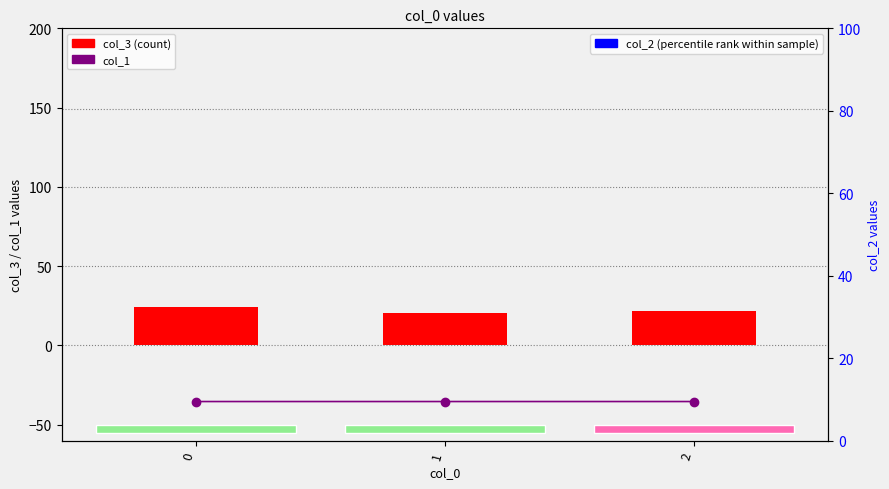

Is the value of col_2 (percentile rank) at 0 greater than the value of col_1 at 1?

Yes